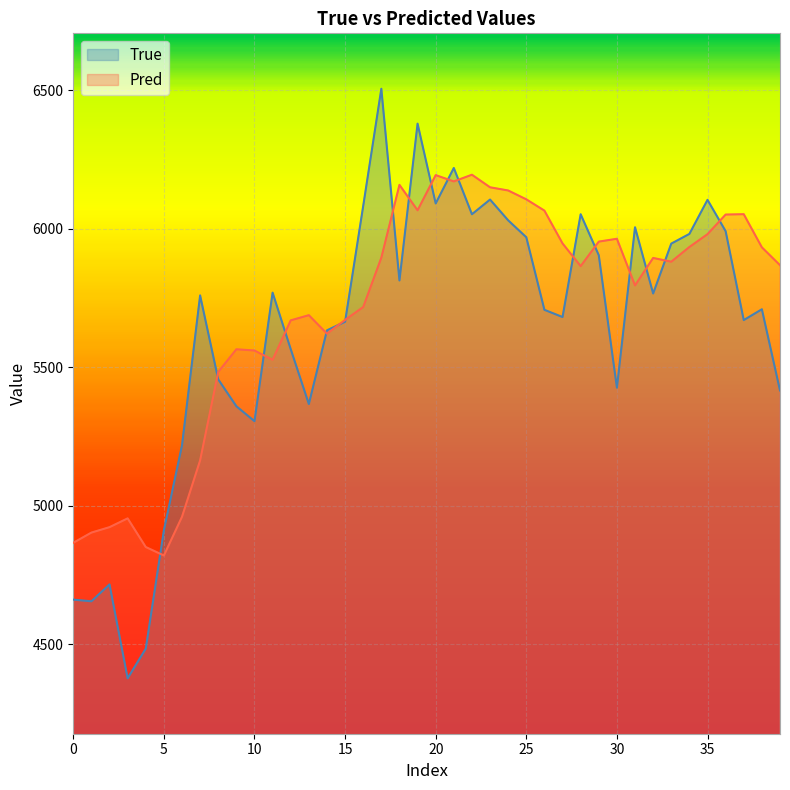

What is the maximum value shown in the chart?

6505.0